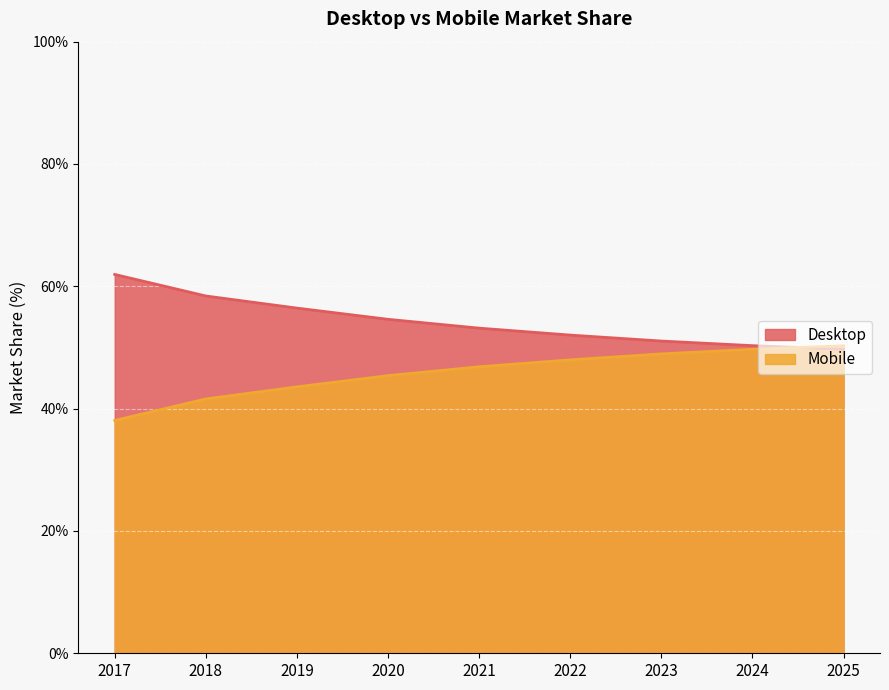

What is the difference between the highest and lowest values at 2025?

0.6